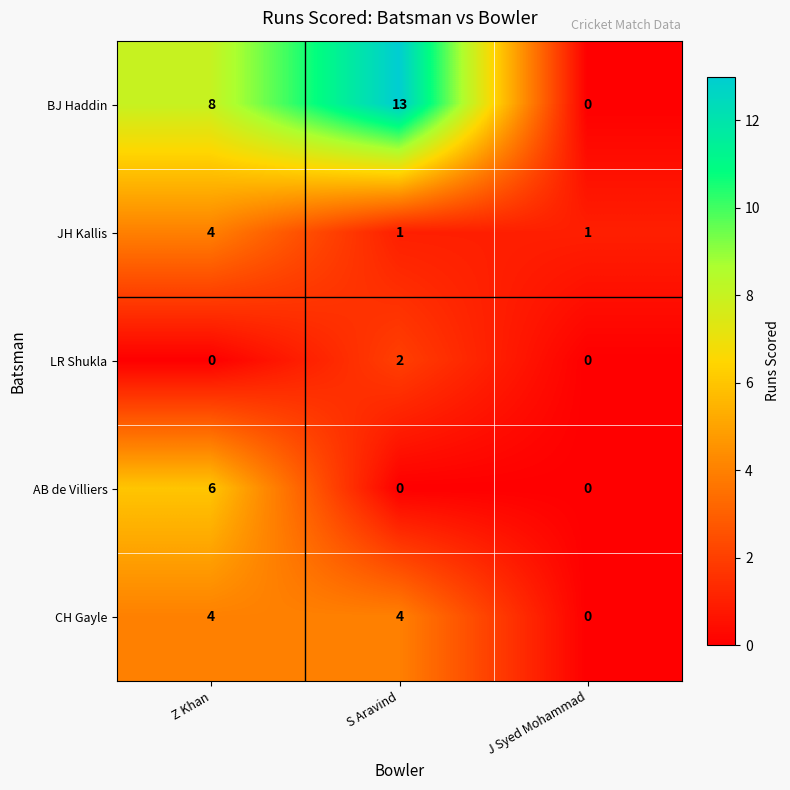

How many data points does each series have?

3